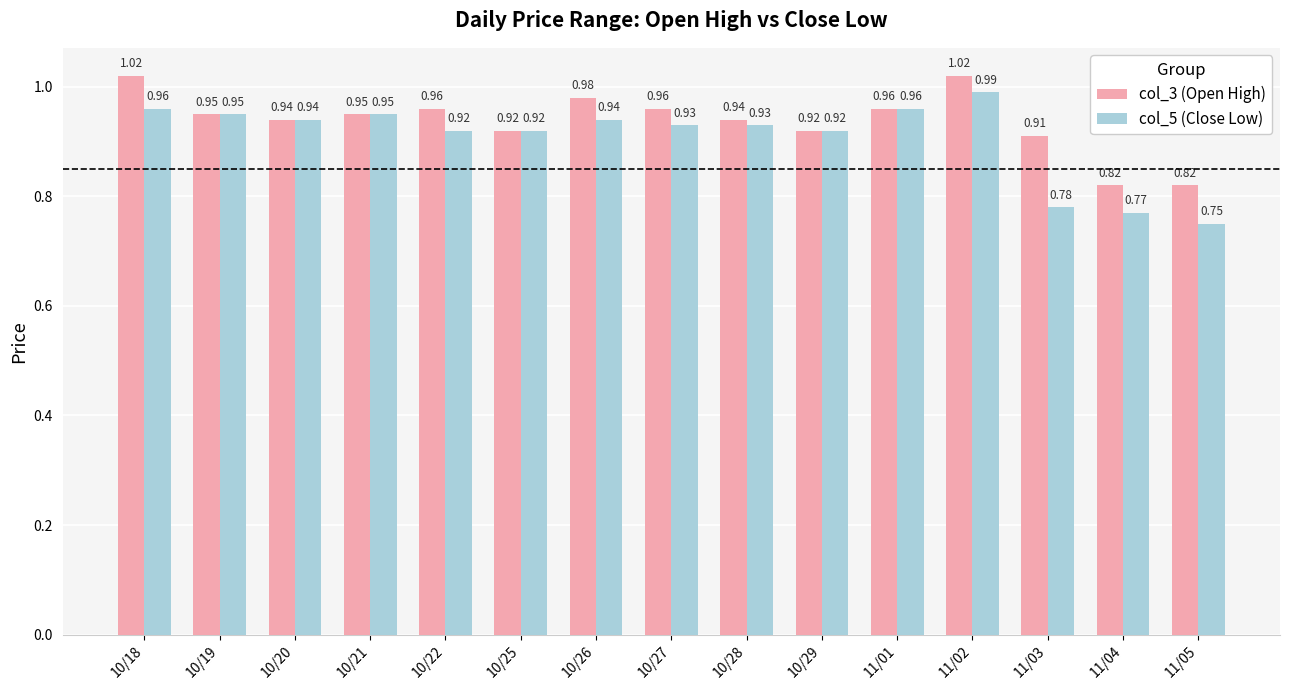

What is the spread (max minus min) of values at 10/18?

0.1